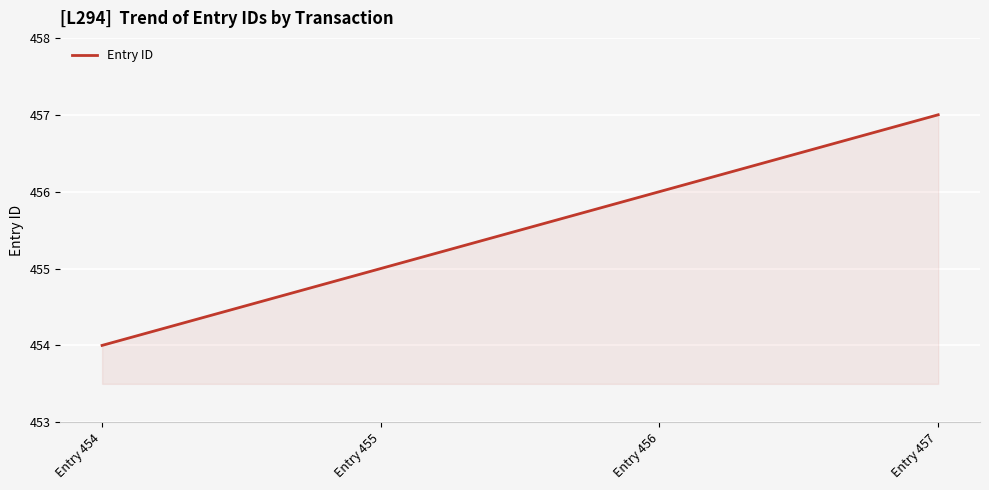

The value at Entry 456 is 456. True or false?

True